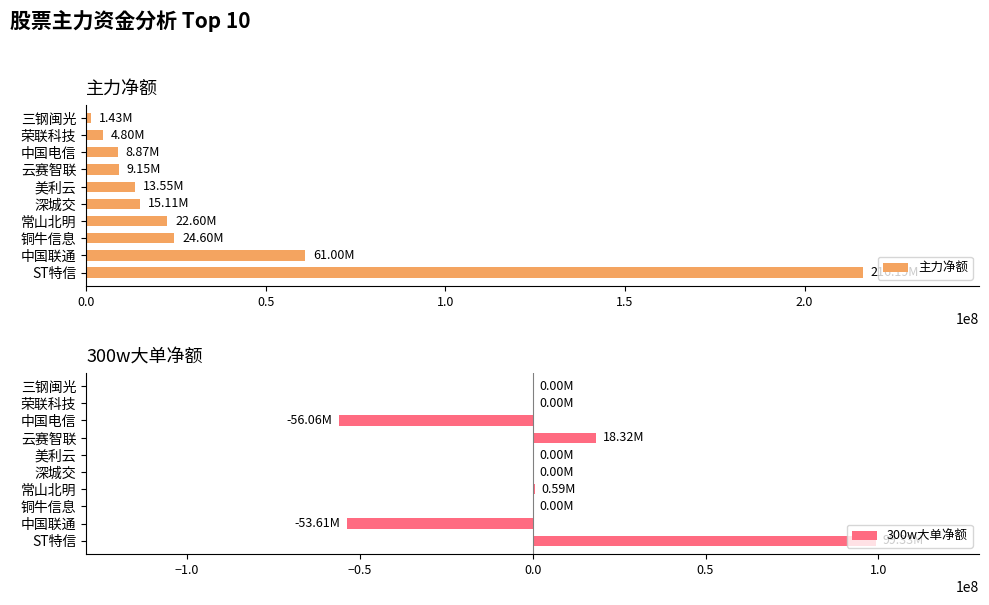

What is the sum of all 主力净额 values?

377305985